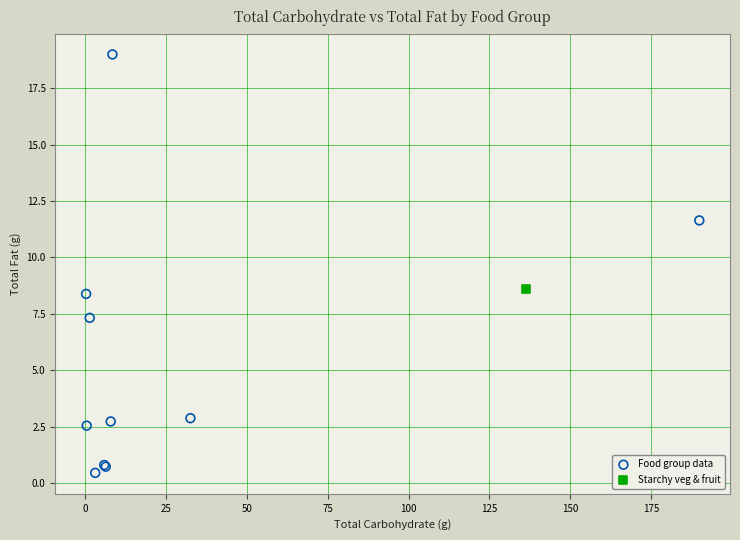

What are all the series names shown in the legend?

Food group data, Starchy veg & fruit